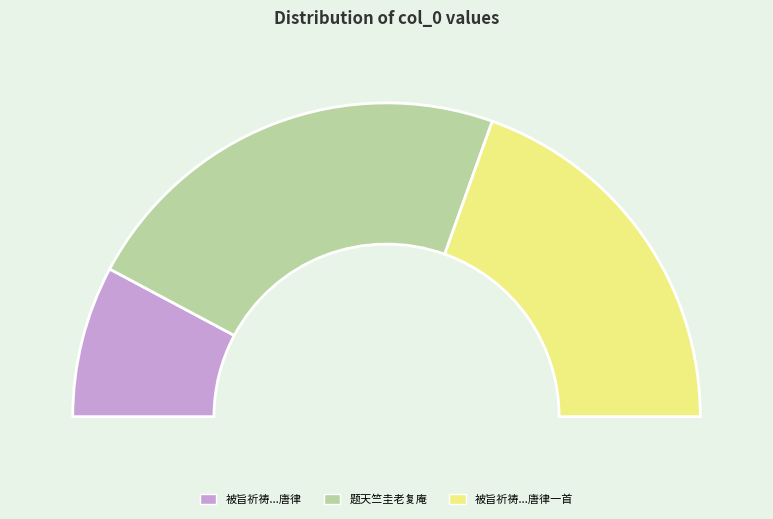

To the nearest percent, what is the difference between the largest and smallest slice percentages?

30%